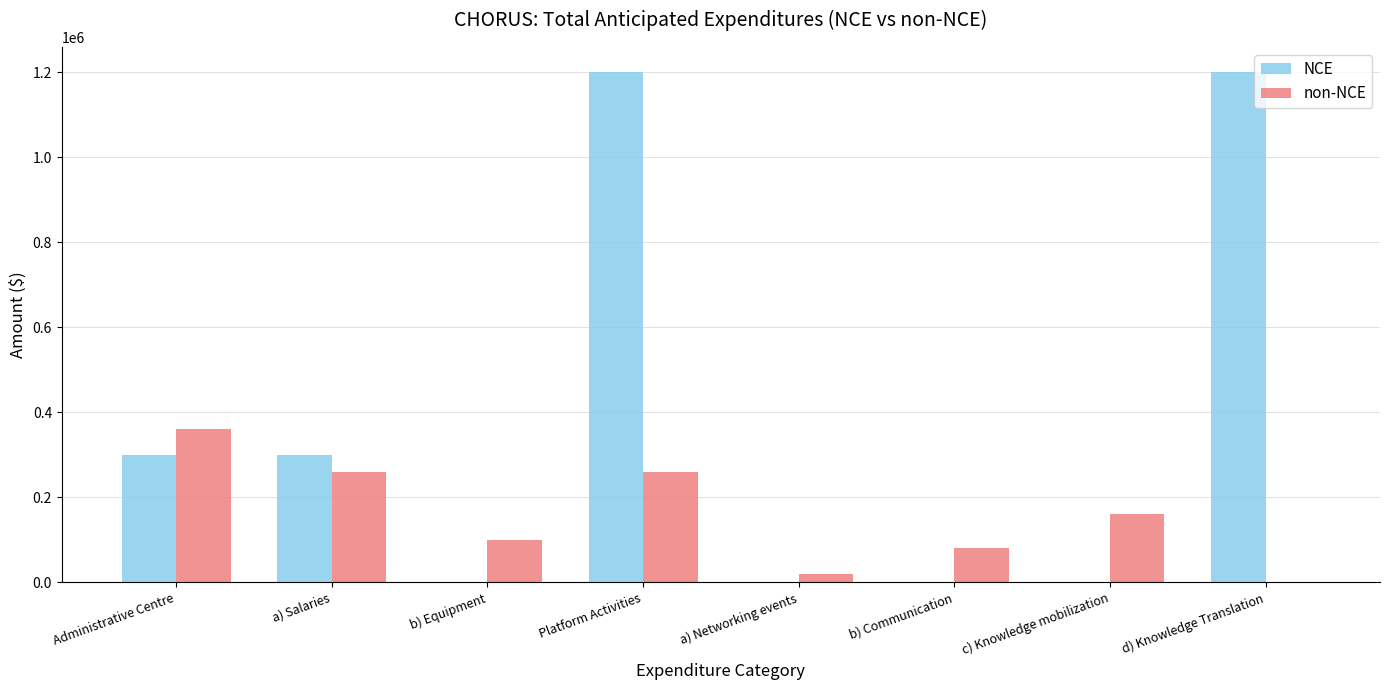

Count the NCE values in the range 0 to 1200000.

8